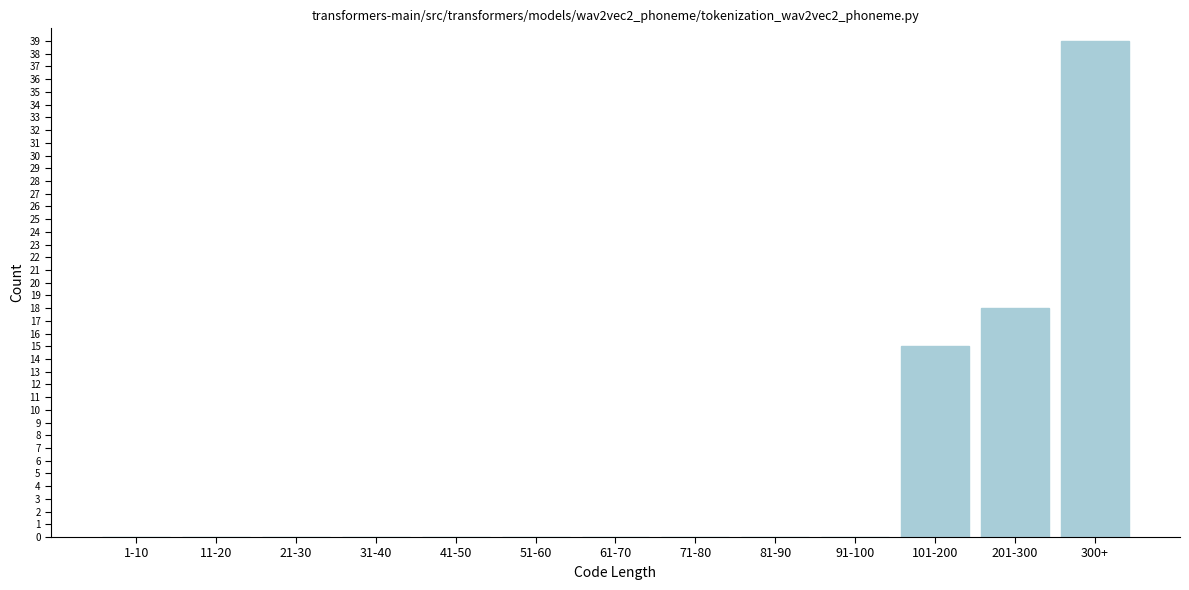

Reading left to right, transcribe all the data shown in this chart.

1-10=0	11-20=0	21-30=0	31-40=0	41-50=0	51-60=0	61-70=0	71-80=0	81-90=0	91-100=0	101-200=15	201-300=18	300+=39